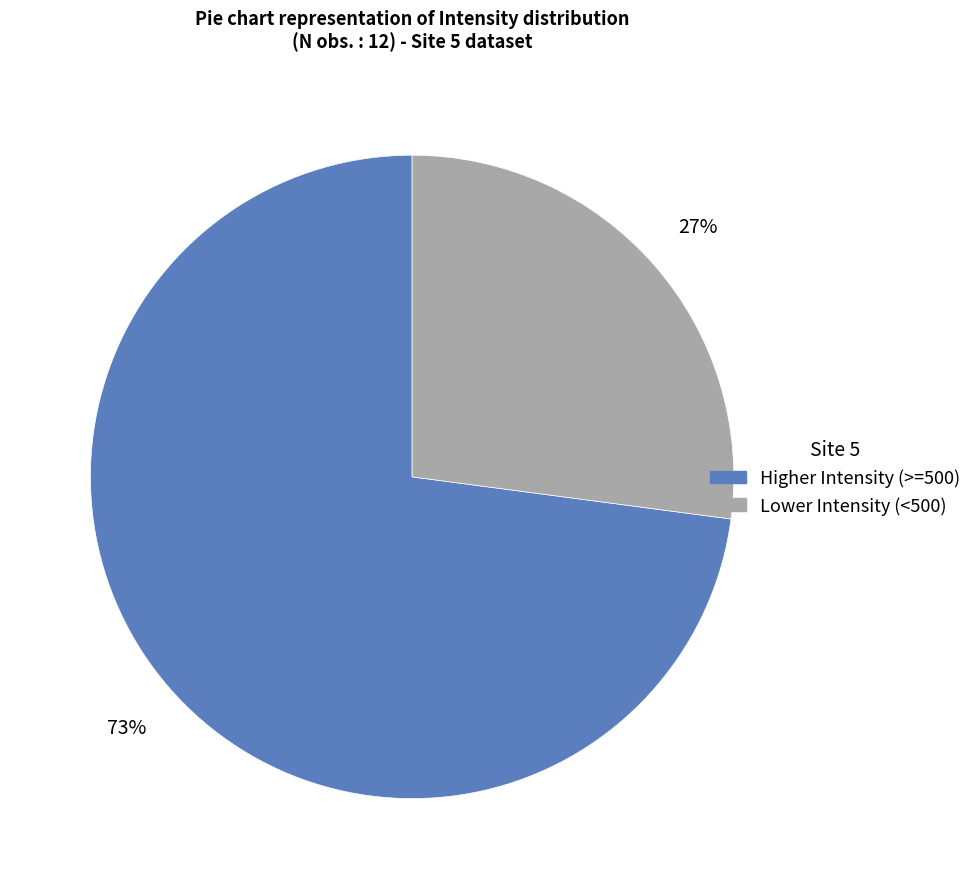

Is there any slice that represents more than half of the pie?

Yes